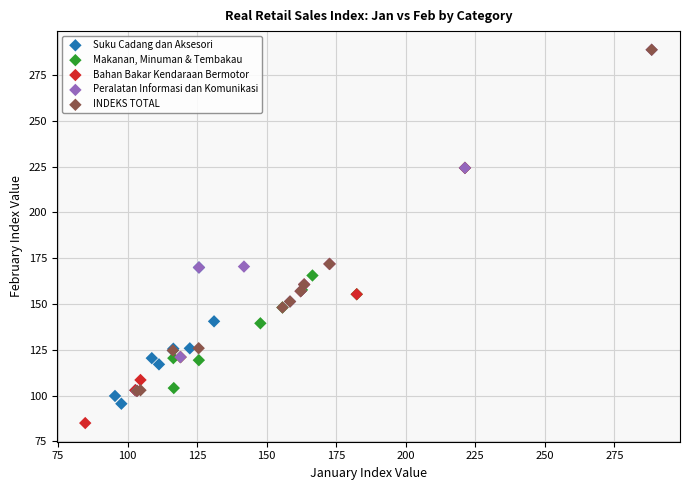

Which series contains the lowest Y value?

Bahan Bakar Kendaraan Bermotor